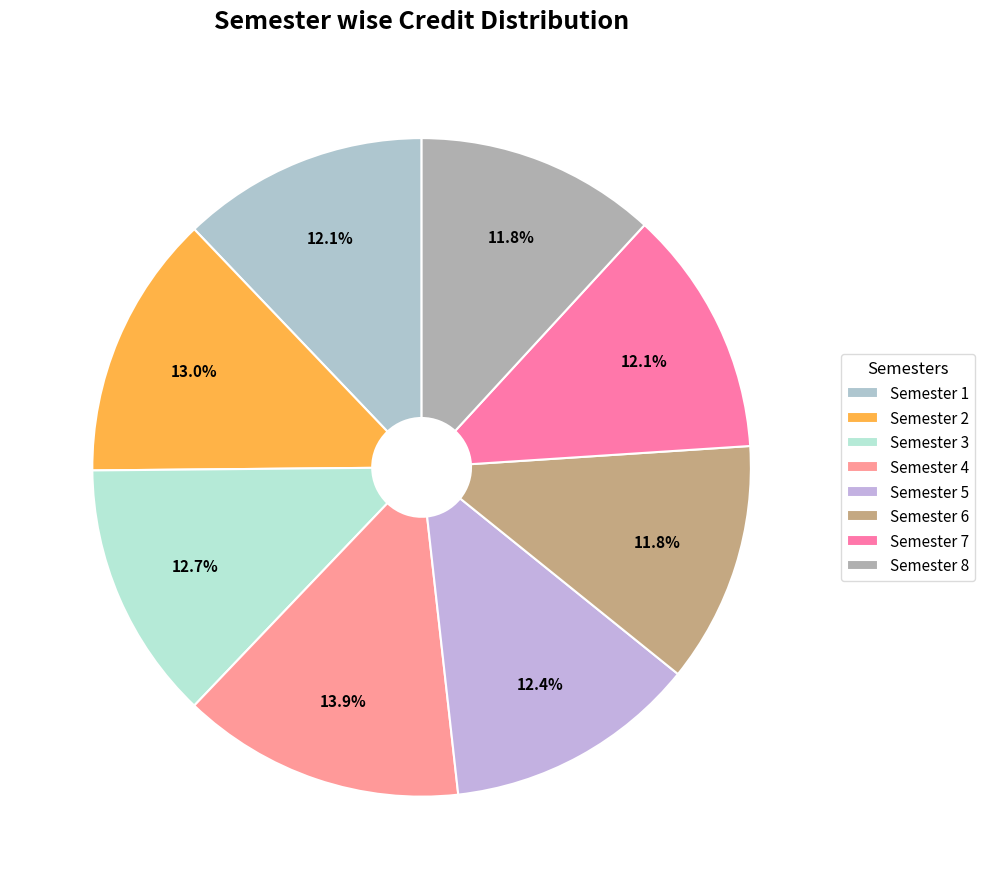

How much of the chart is everything except Semester 3?

87.3%